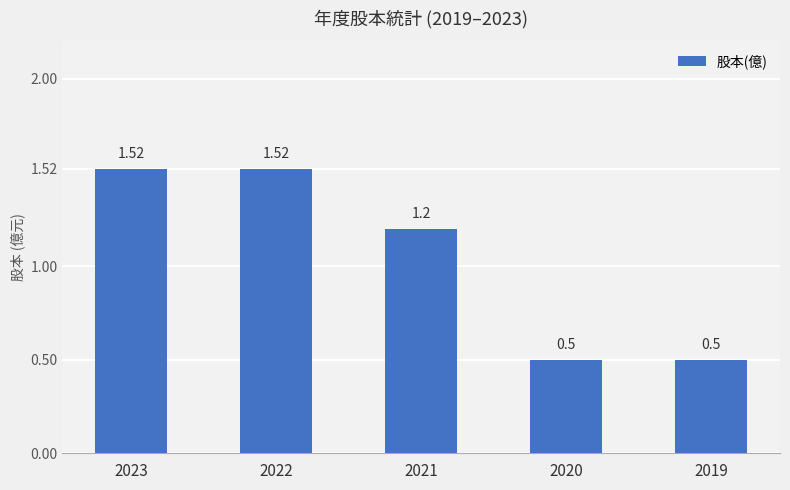

What is the sum of all values?

5.2